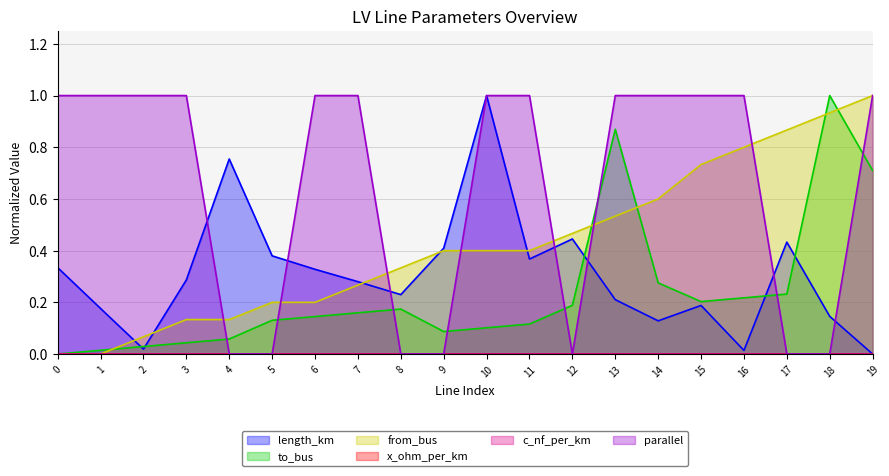

Is it true that parallel equals 1.0 at 13?

True